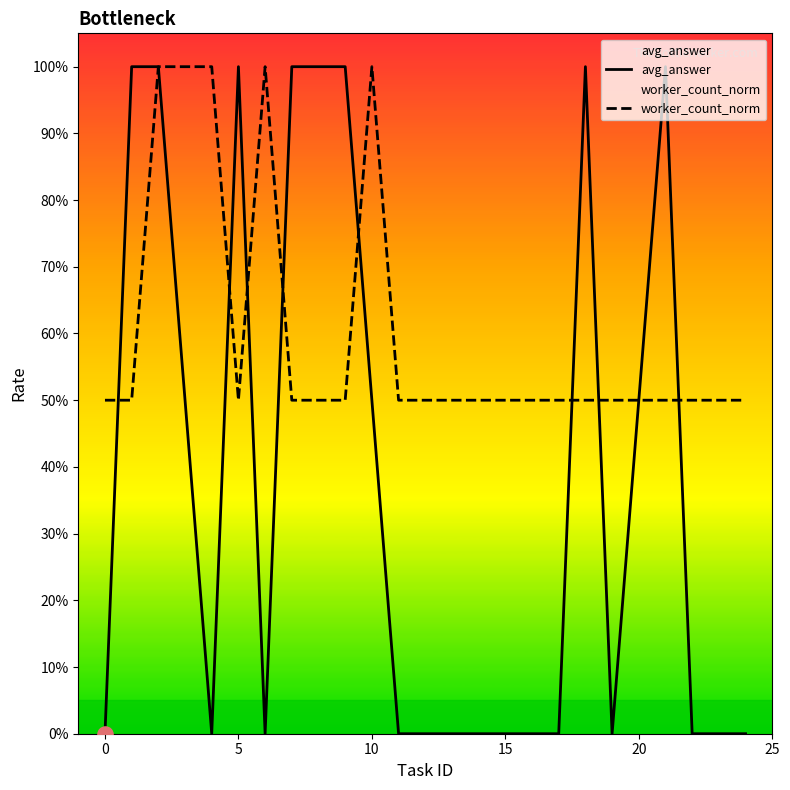

Which series contains the highest Y value?

avg_answer